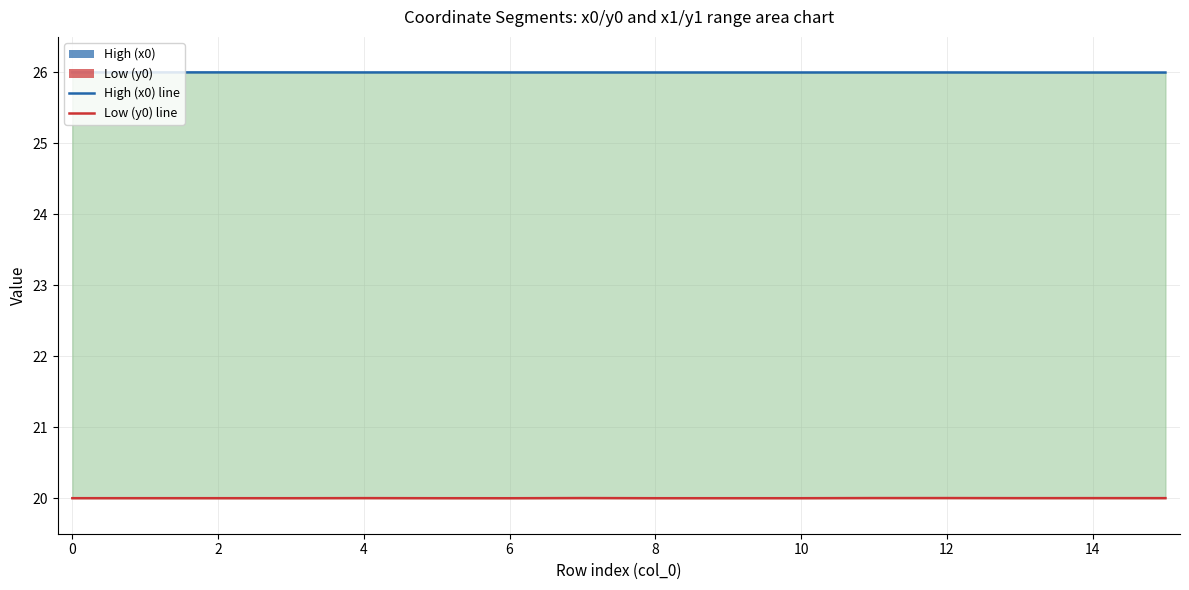

Which series has the largest range (max minus min)?

Low (y0) line